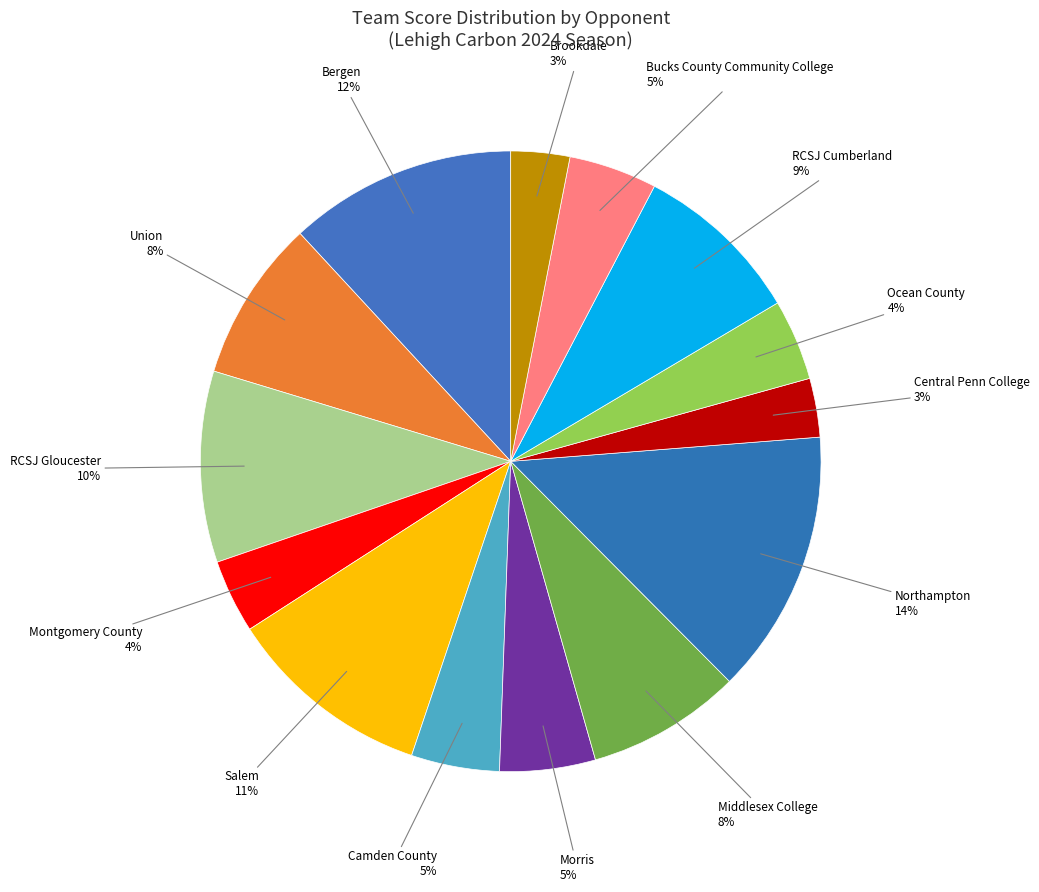

The Middlesex College slice represents 1% of the pie. True or false?

False